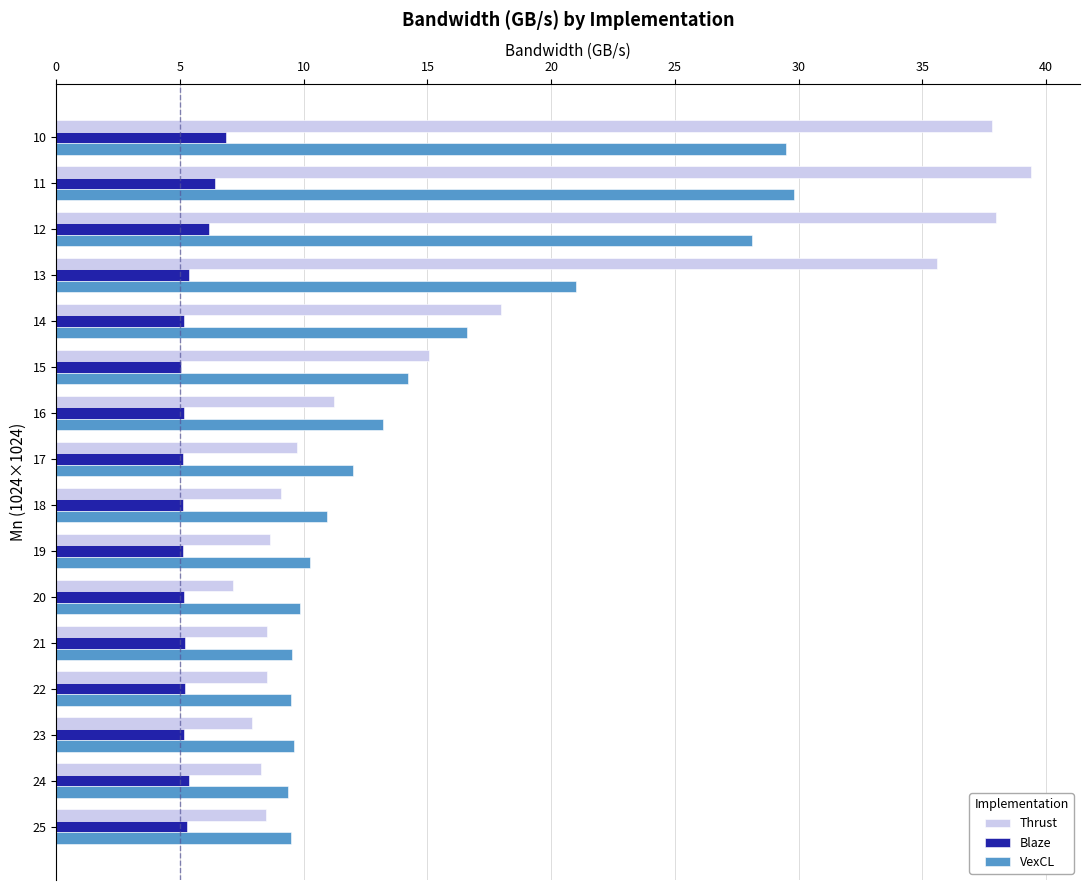

What is the greatest value displayed?

39.4